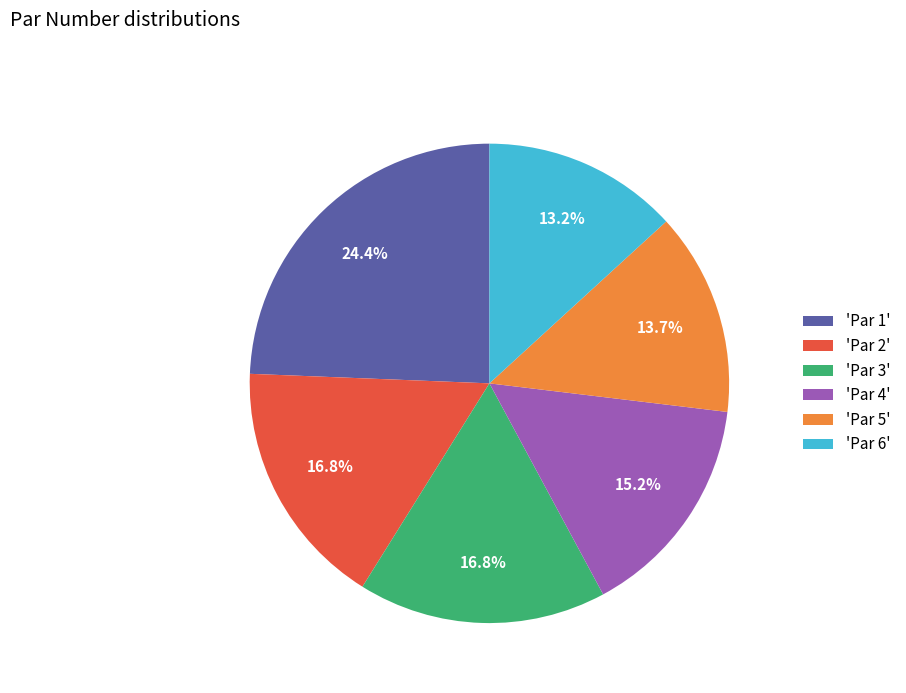

To the nearest percent, what is the average slice percentage?

17%